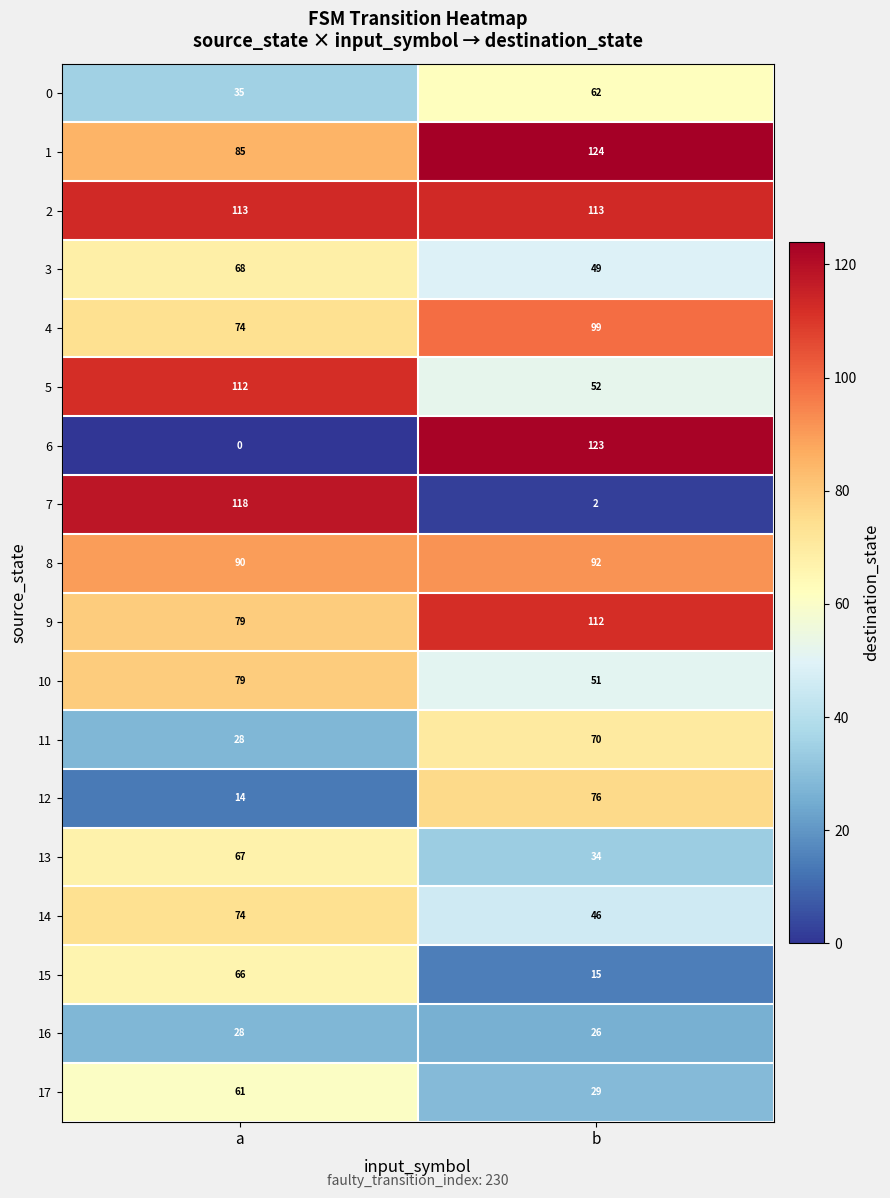

Is it true that 9 equals 79 at a?

True